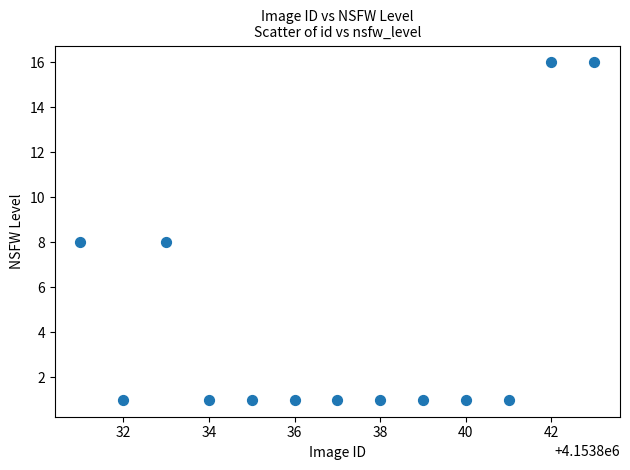

What is the range of Y values (max minus min)?

15